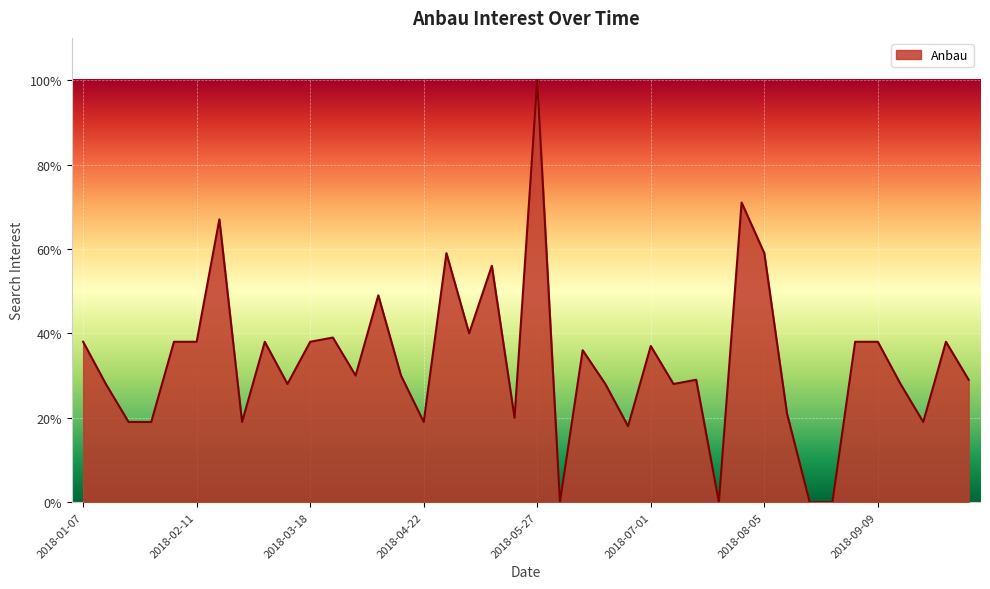

What is the maximum value shown in the chart?

100